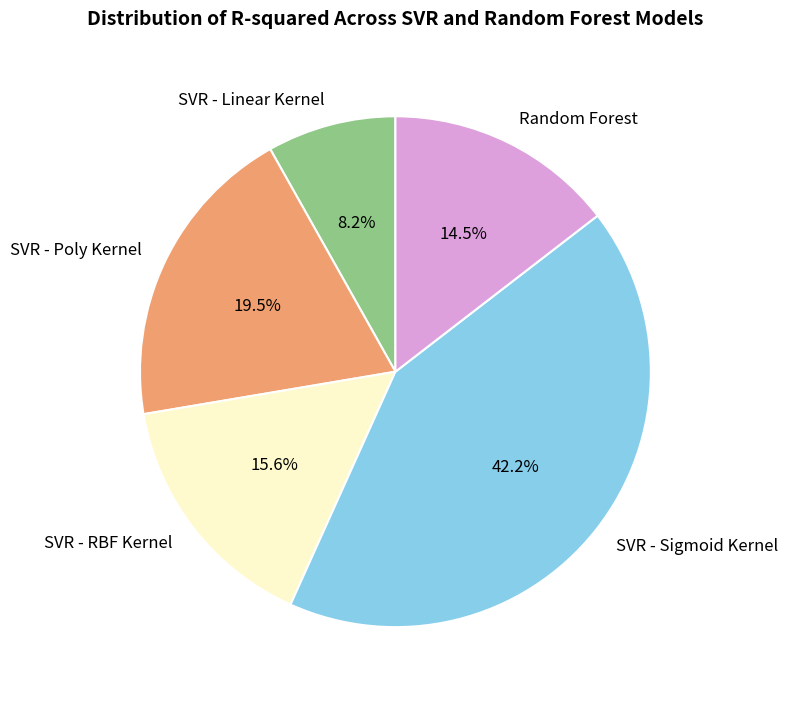

Combined, do SVR - RBF Kernel and SVR - Linear Kernel account for over 50%?

No